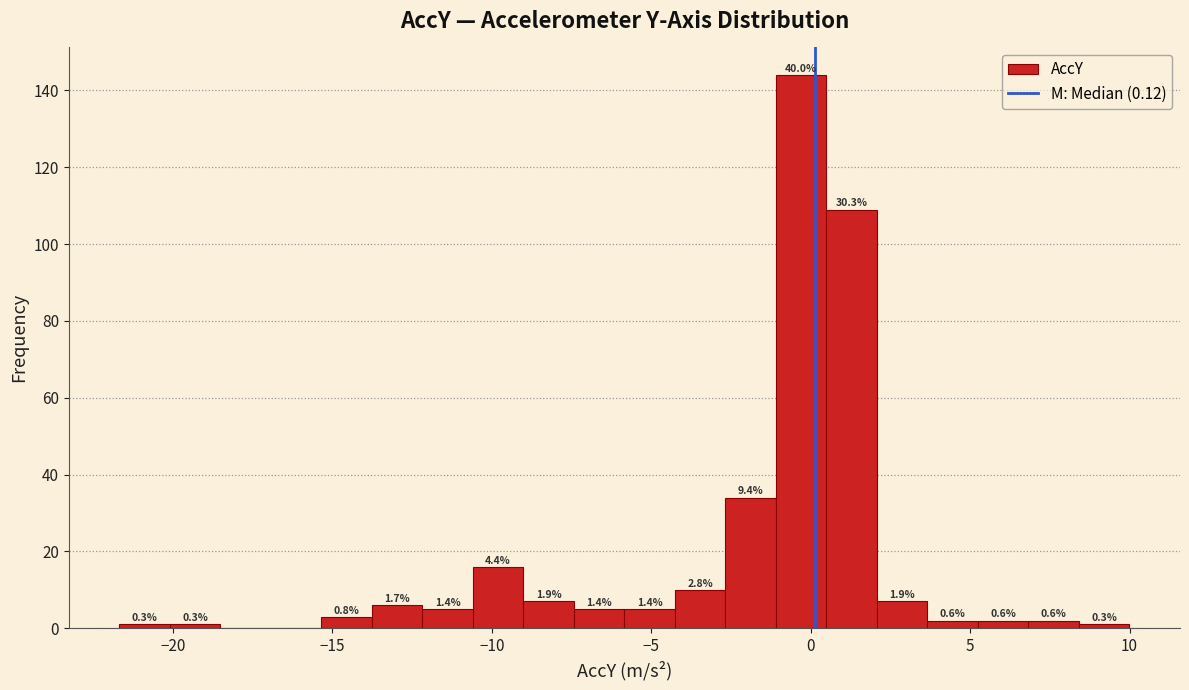

Read against the x-axis, roughly where is the centre of the tallest bar?

-0.5